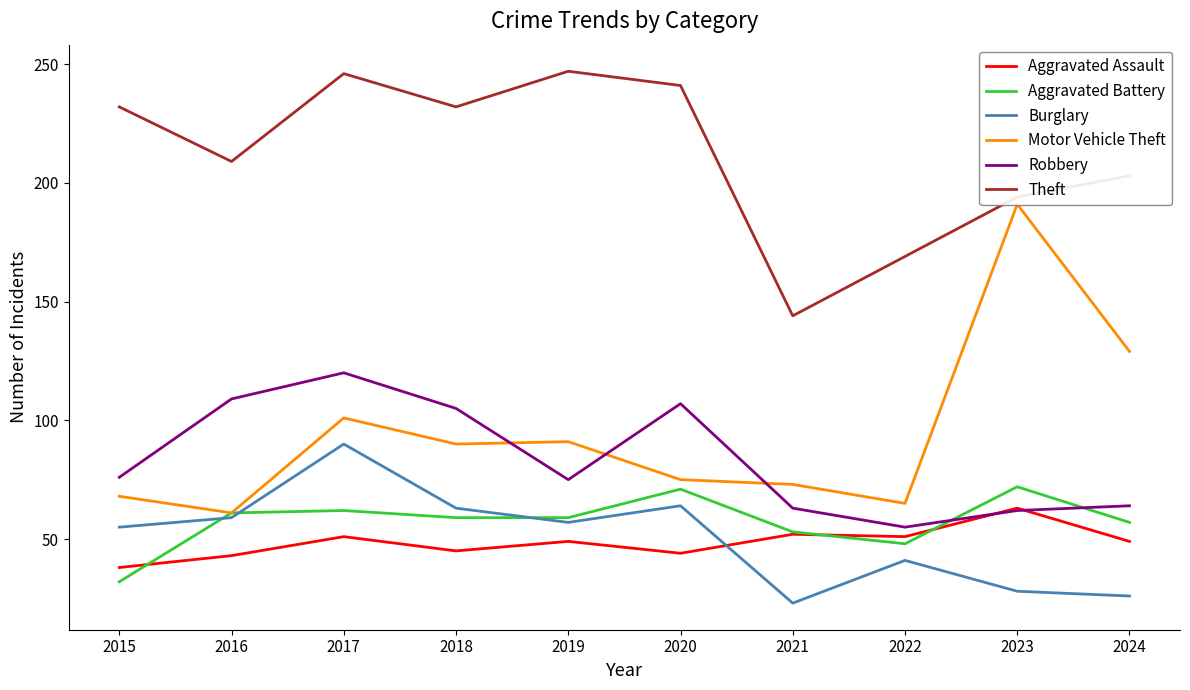

Reading left to right, list all the values displayed in this chart.

Aggravated Assault: 2015=38	2016=43	2017=51	2018=45	2019=49	2020=44	2021=52	2022=51	2023=63	2024=49
Aggravated Battery: 2015=32	2016=61	2017=62	2018=59	2019=59	2020=71	2021=53	2022=48	2023=72	2024=57
Burglary: 2015=55	2016=59	2017=90	2018=63	2019=57	2020=64	2021=23	2022=41	2023=28	2024=26
Motor Vehicle Theft: 2015=68	2016=61	2017=101	2018=90	2019=91	2020=75	2021=73	2022=65	2023=191	2024=129
Robbery: 2015=76	2016=109	2017=120	2018=105	2019=75	2020=107	2021=63	2022=55	2023=62	2024=64
Theft: 2015=232	2016=209	2017=246	2018=232	2019=247	2020=241	2021=144	2022=169	2023=194	2024=203